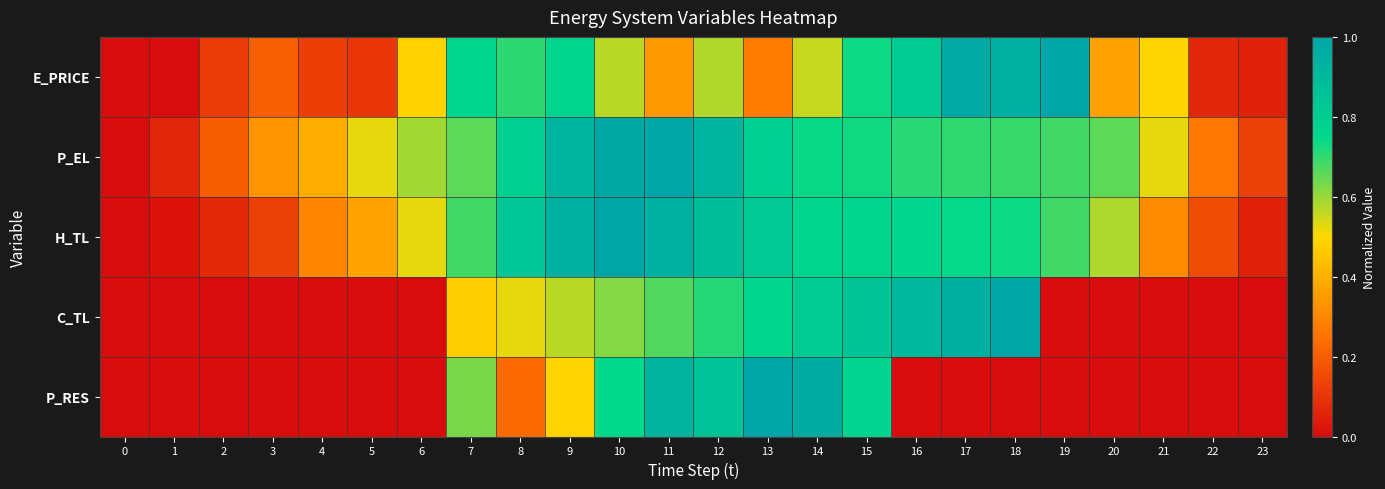

At 16, list the series in order from smallest to largest.

P_RES, P_EL, H_TL, E_PRICE, C_TL